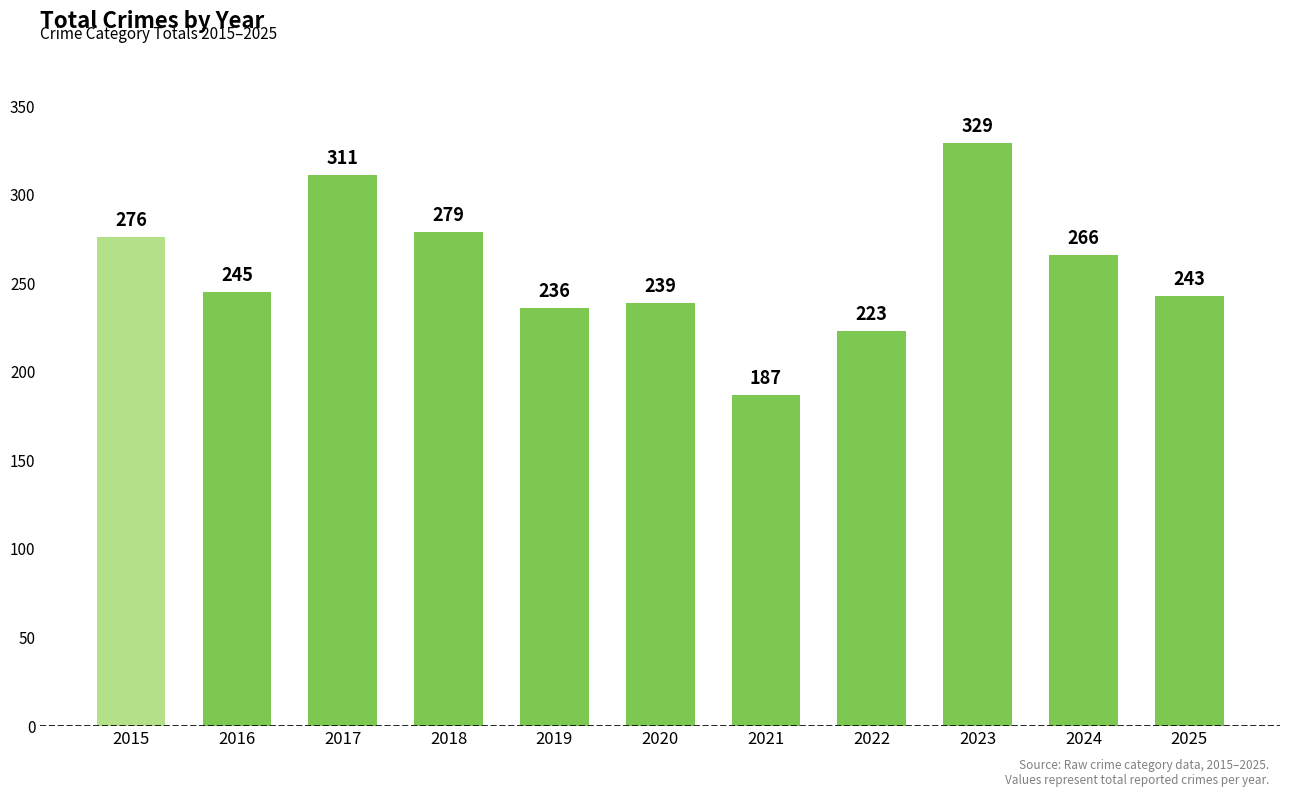

What is the sum of all values?

2834